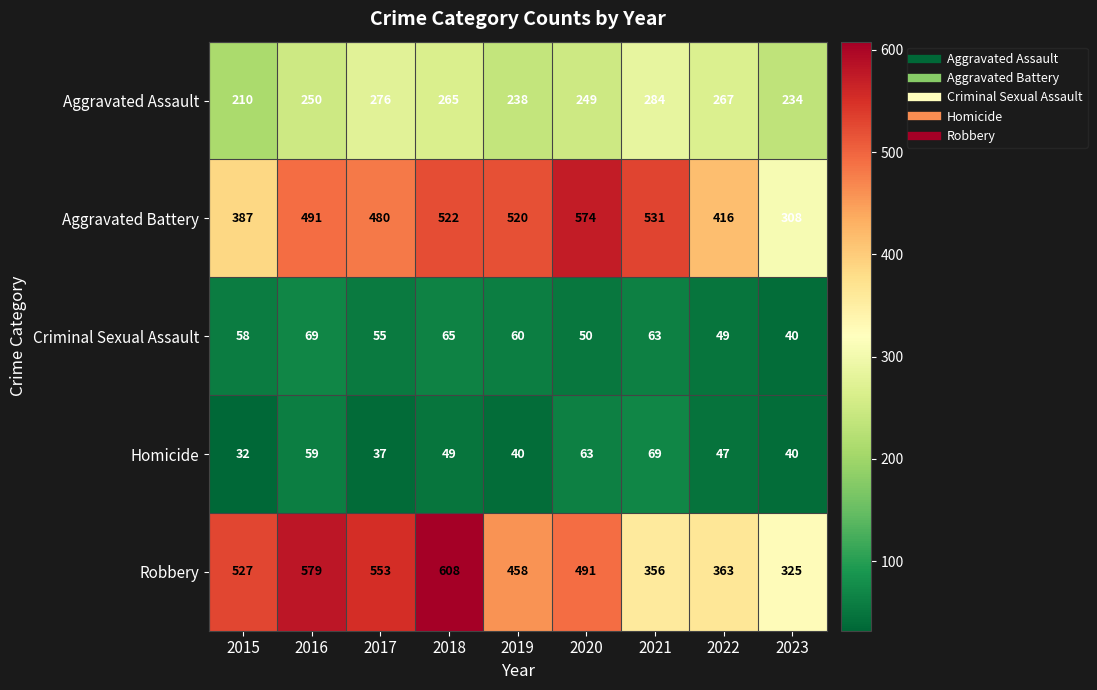

The value of Aggravated Battery at 2020 is 1016. True or false?

False